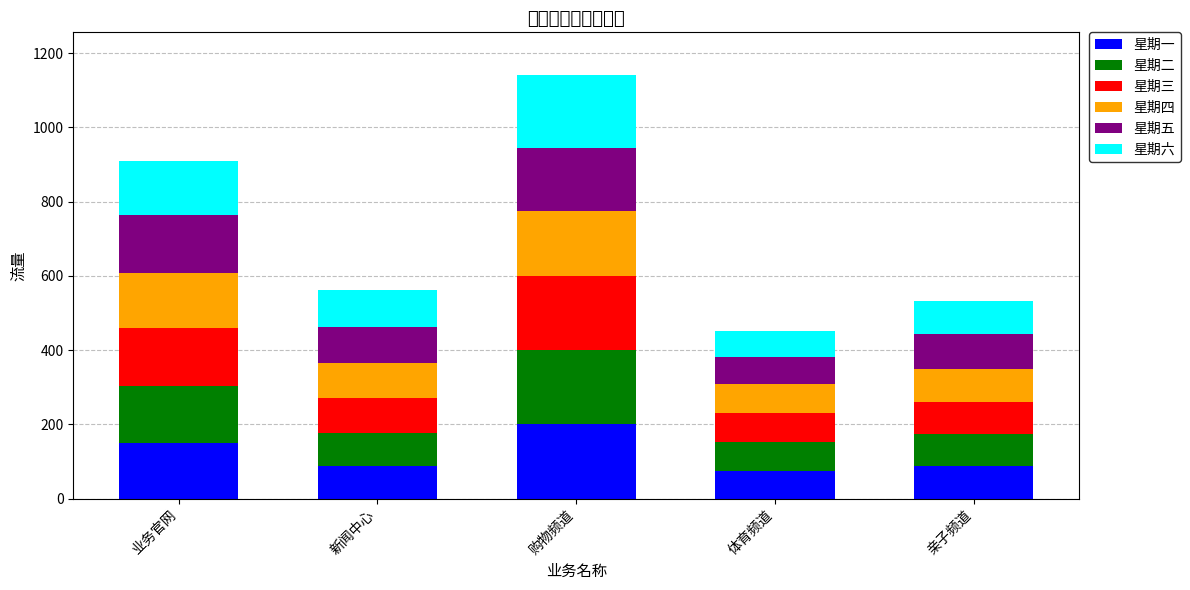

How many categories are shown in the chart?

5